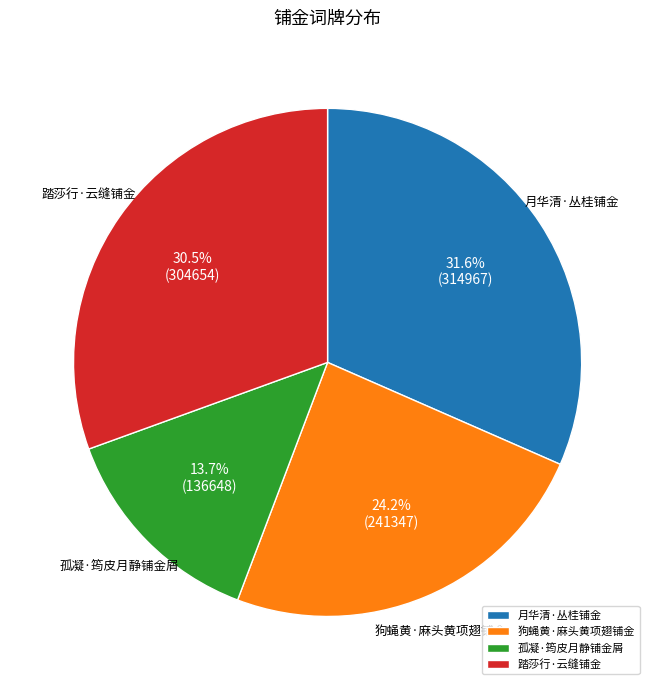

How many segments does this pie chart have?

4